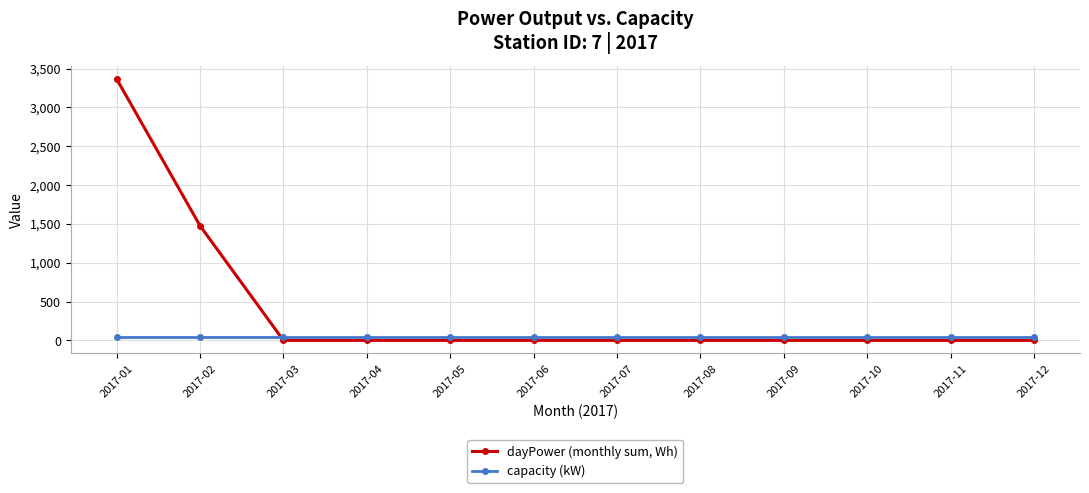

At which category is the sum across all series the highest?

2017-01